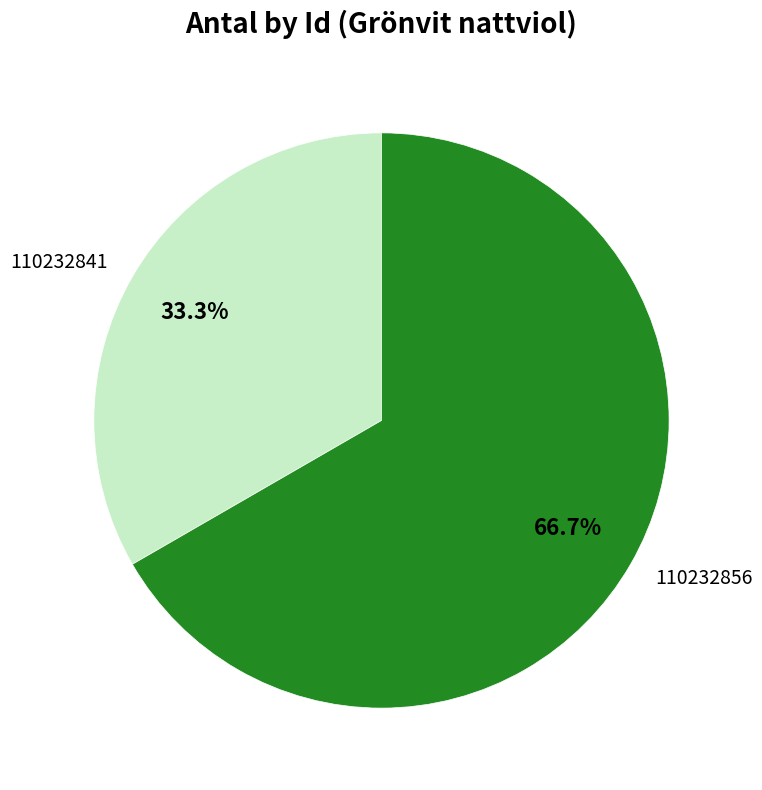

Which category has the smallest portion of the pie?

110232841